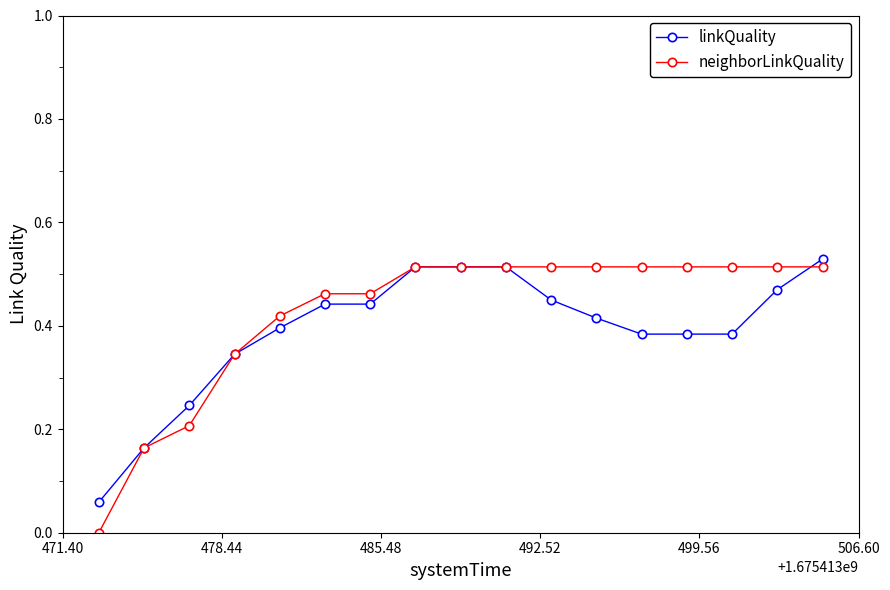

Rank the series by their maximum value, from highest to lowest.

linkQuality, neighborLinkQuality